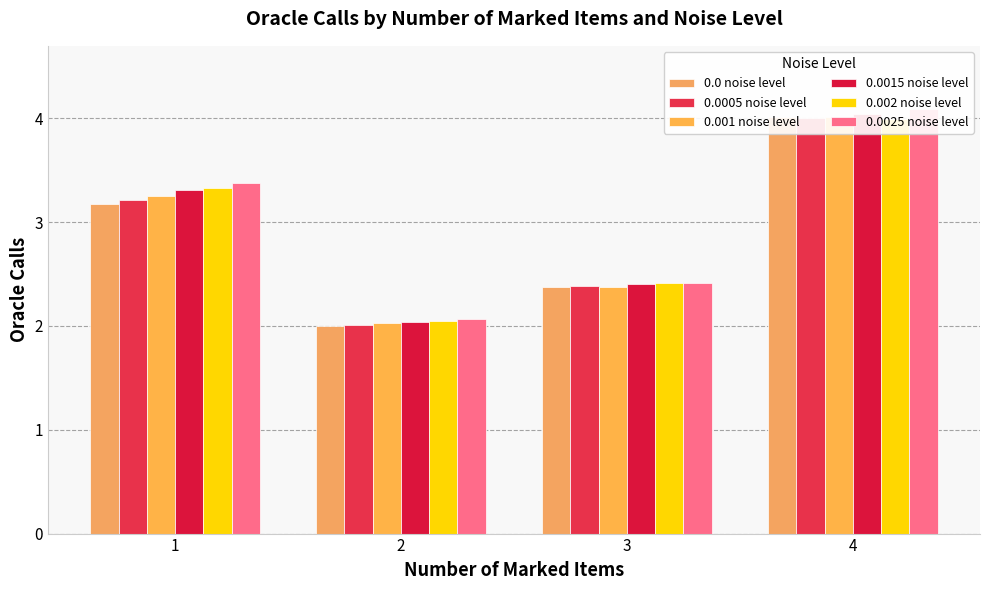

The 0.0015 noise level series shows 3.3 at 1. True or false?

True